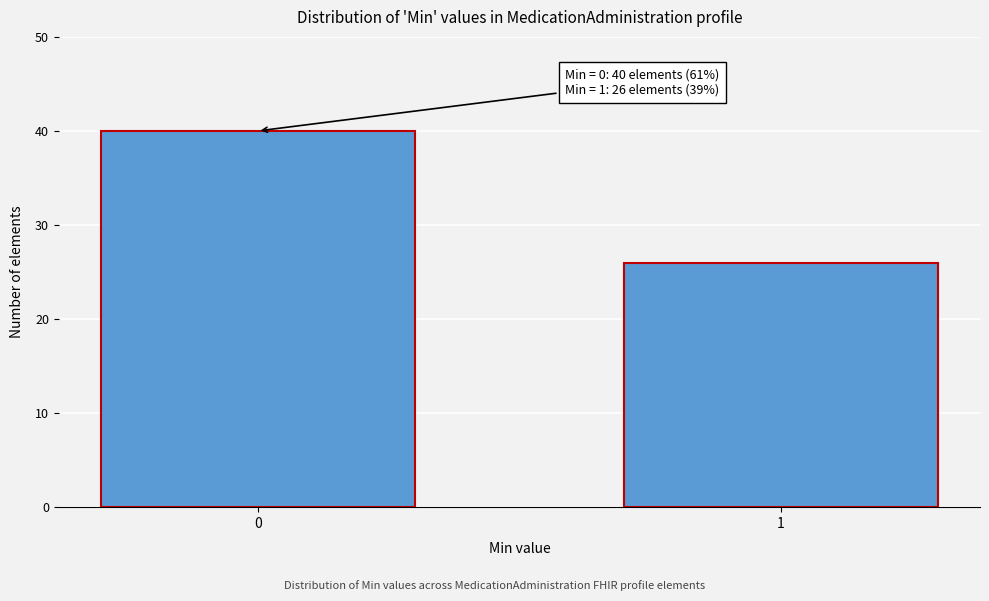

Reading right to left, list all the values displayed in this chart.

26	40